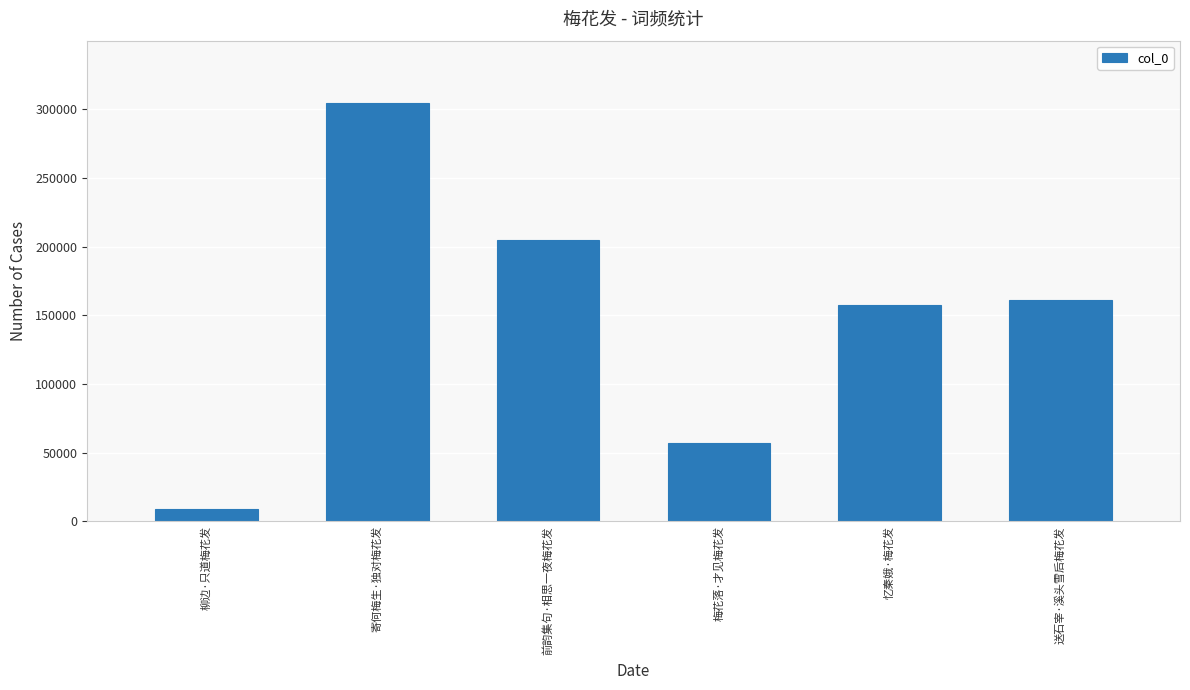

What is the change in value from 寄何梅生·独对梅花发 to 前韵集句·相思一夜梅花发?

-99436